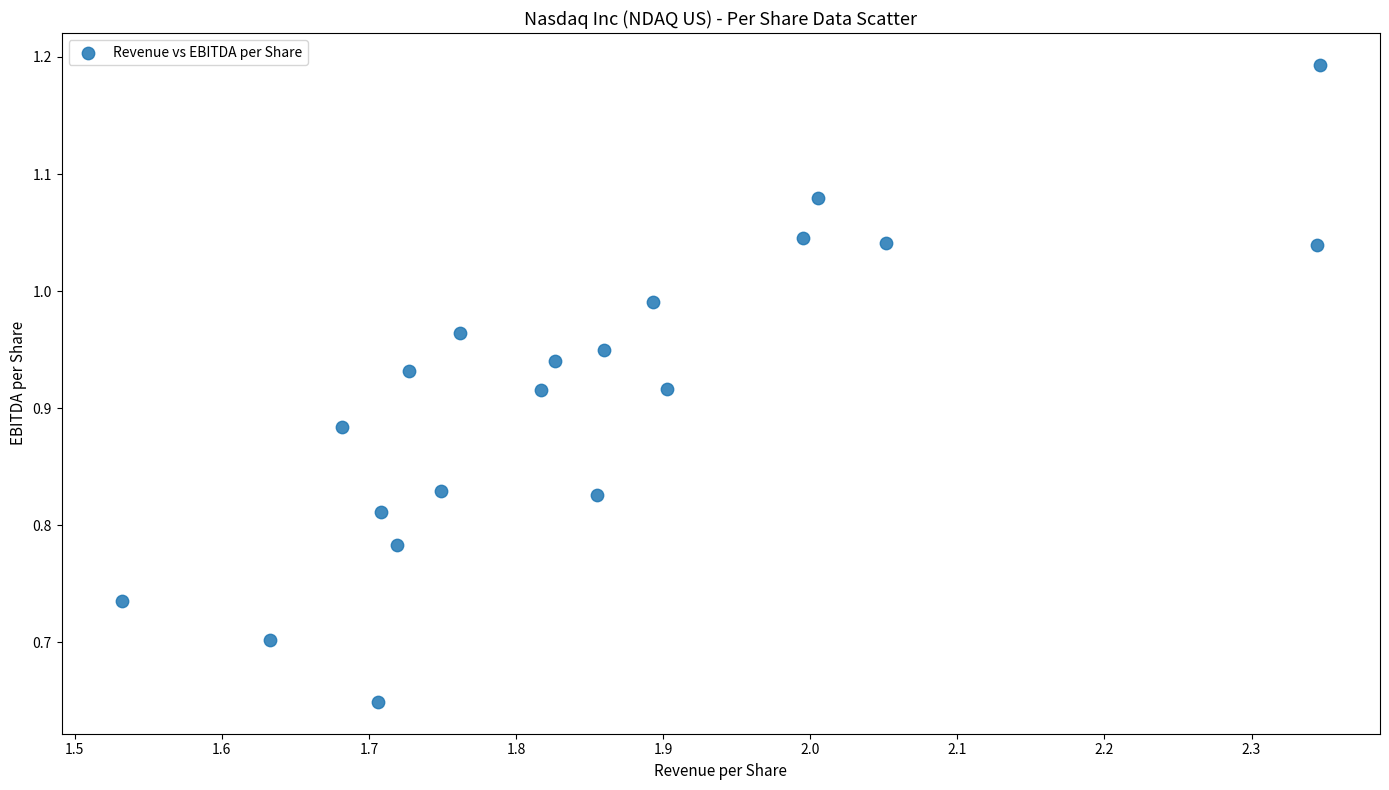

What is the range of Y values (max minus min)?

0.5